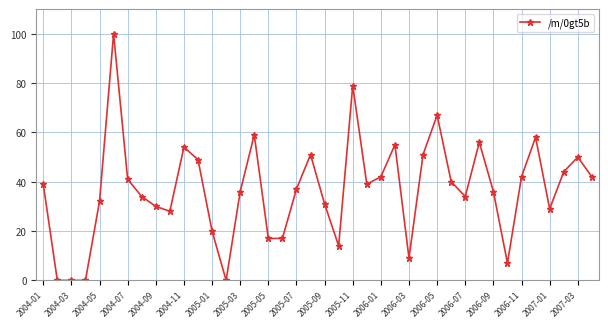

What is the difference between the second highest and minimum values?

79